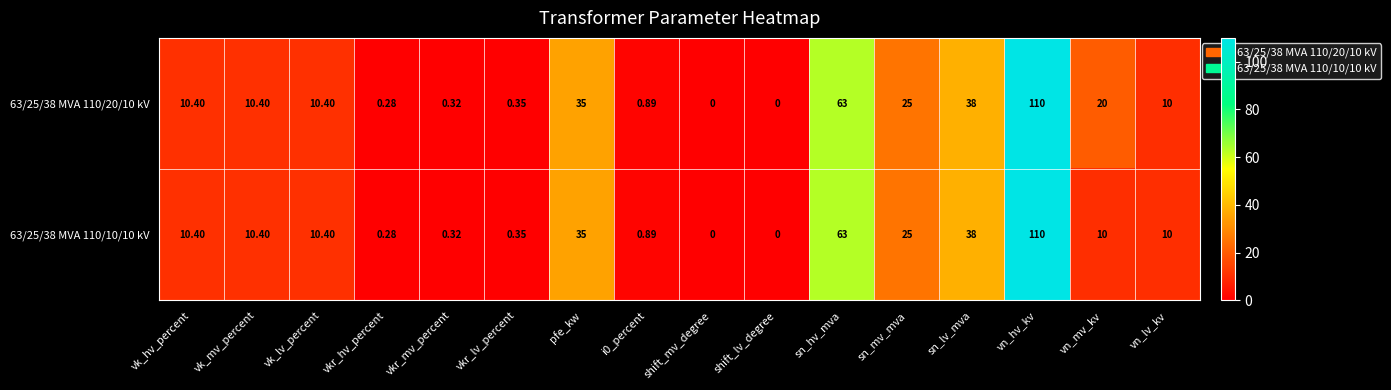

At which label is 63/25/38 MVA 110/20/10 kV closest to 55?

sn_hv_mva